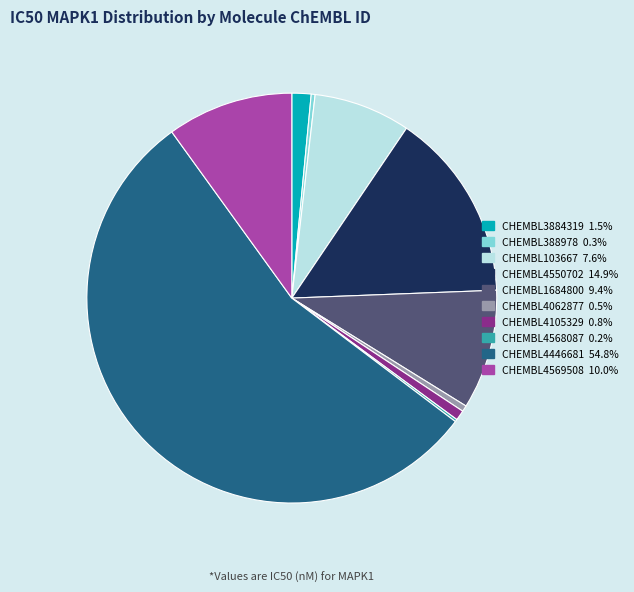

Do CHEMBL4105329 and CHEMBL4569508 together represent more than half of the pie?

No